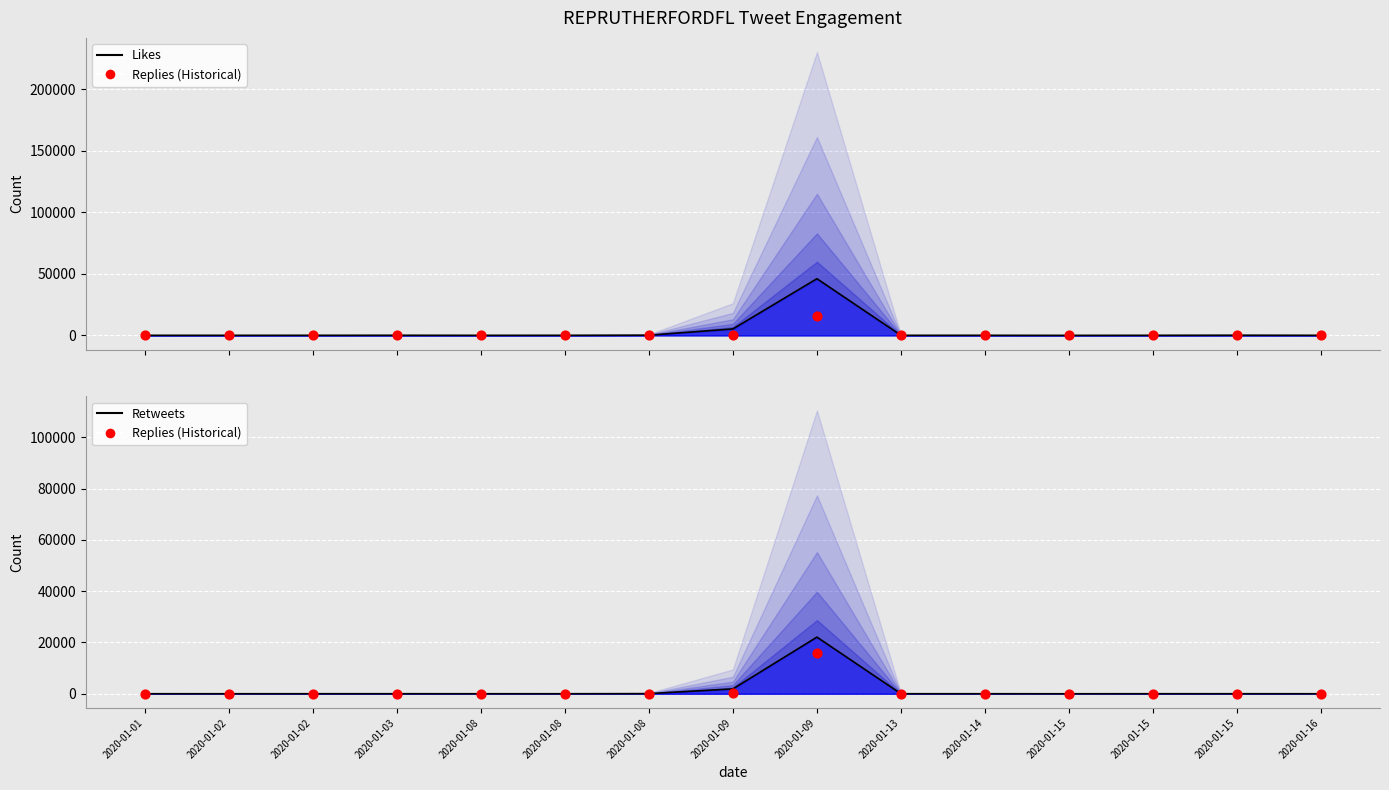

Which series has the largest total across all categories?

Likes